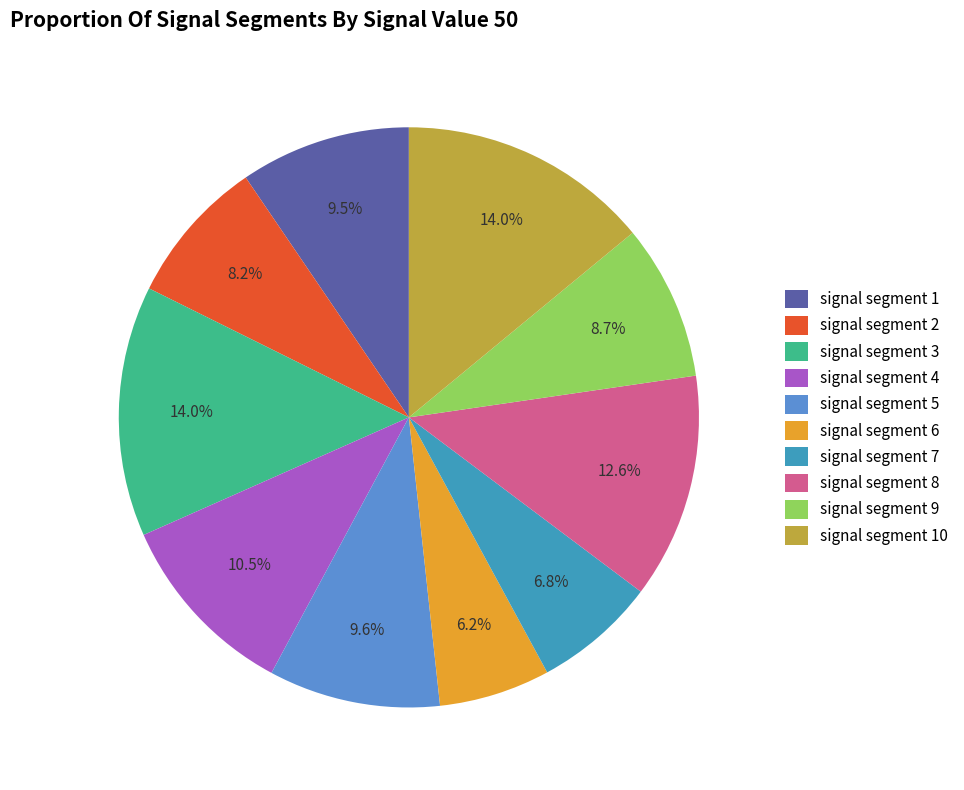

True or false: signal segment 10 accounts for 14% of the total.

True